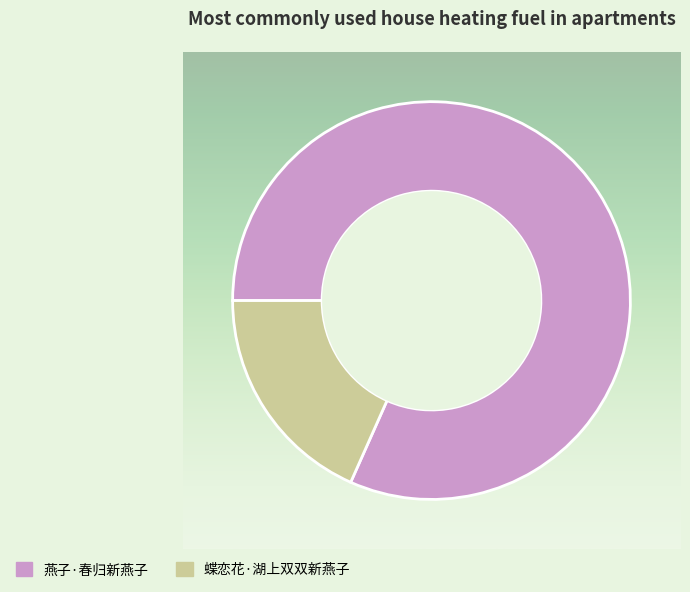

Between 燕子·春归新燕子 and 蝶恋花·湖上双双新燕子, which is larger?

燕子·春归新燕子